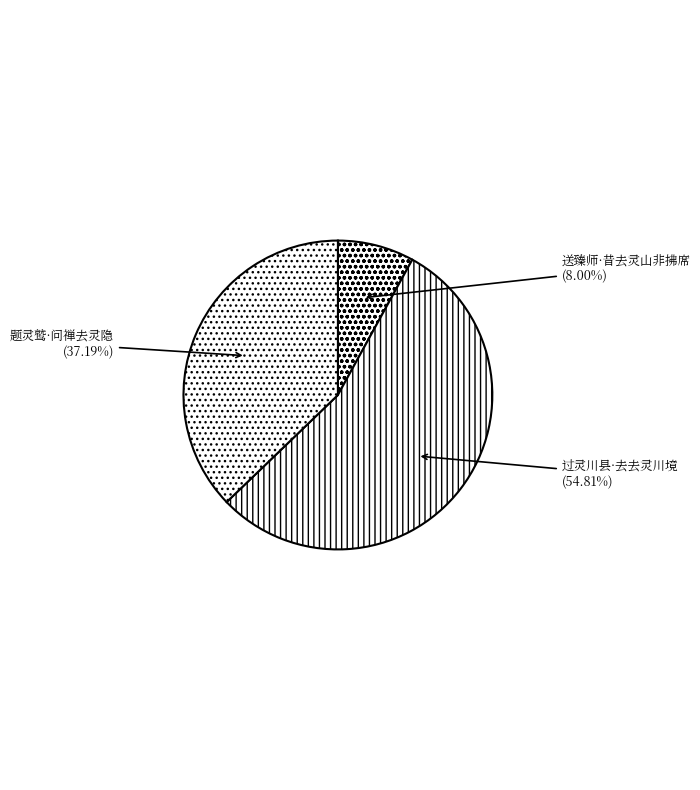

The 送臻师·昔去灵山非拂席 slice represents 1% of the pie. True or false?

False